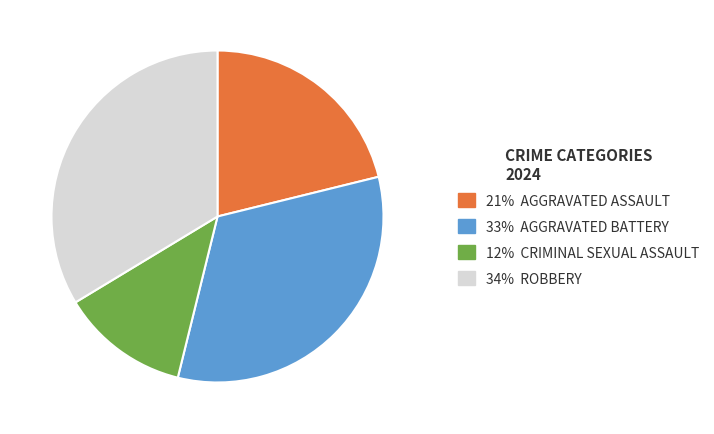

How many segments does this pie chart have?

4